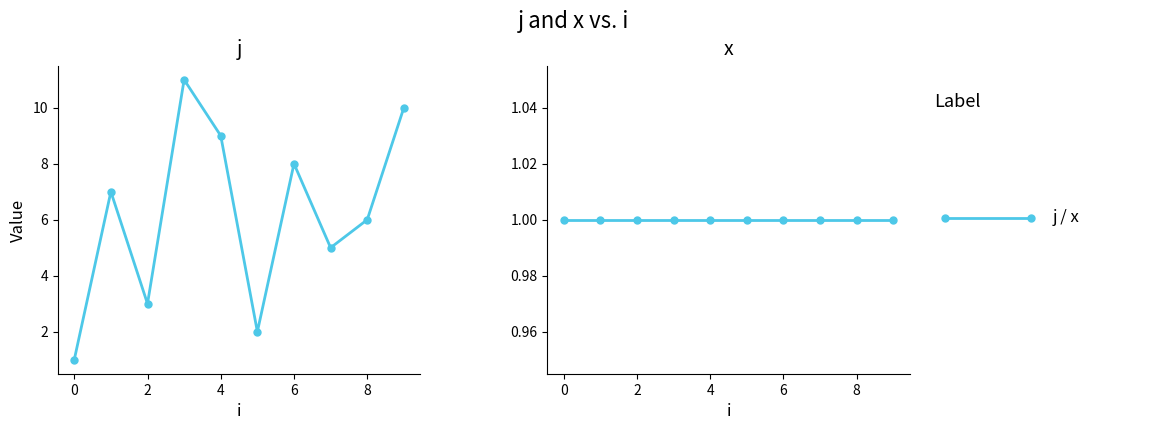

What are all the series names shown in the legend?

j, x